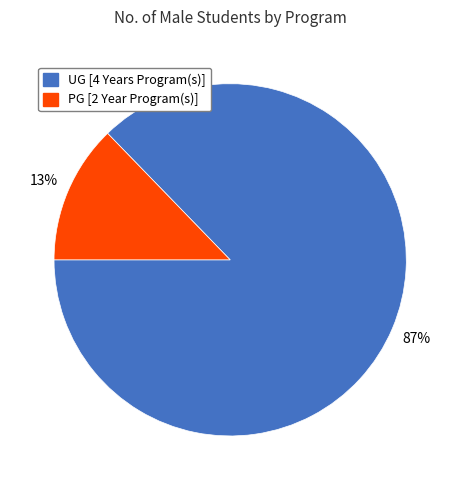

To the nearest percent, what is the average slice percentage?

50%